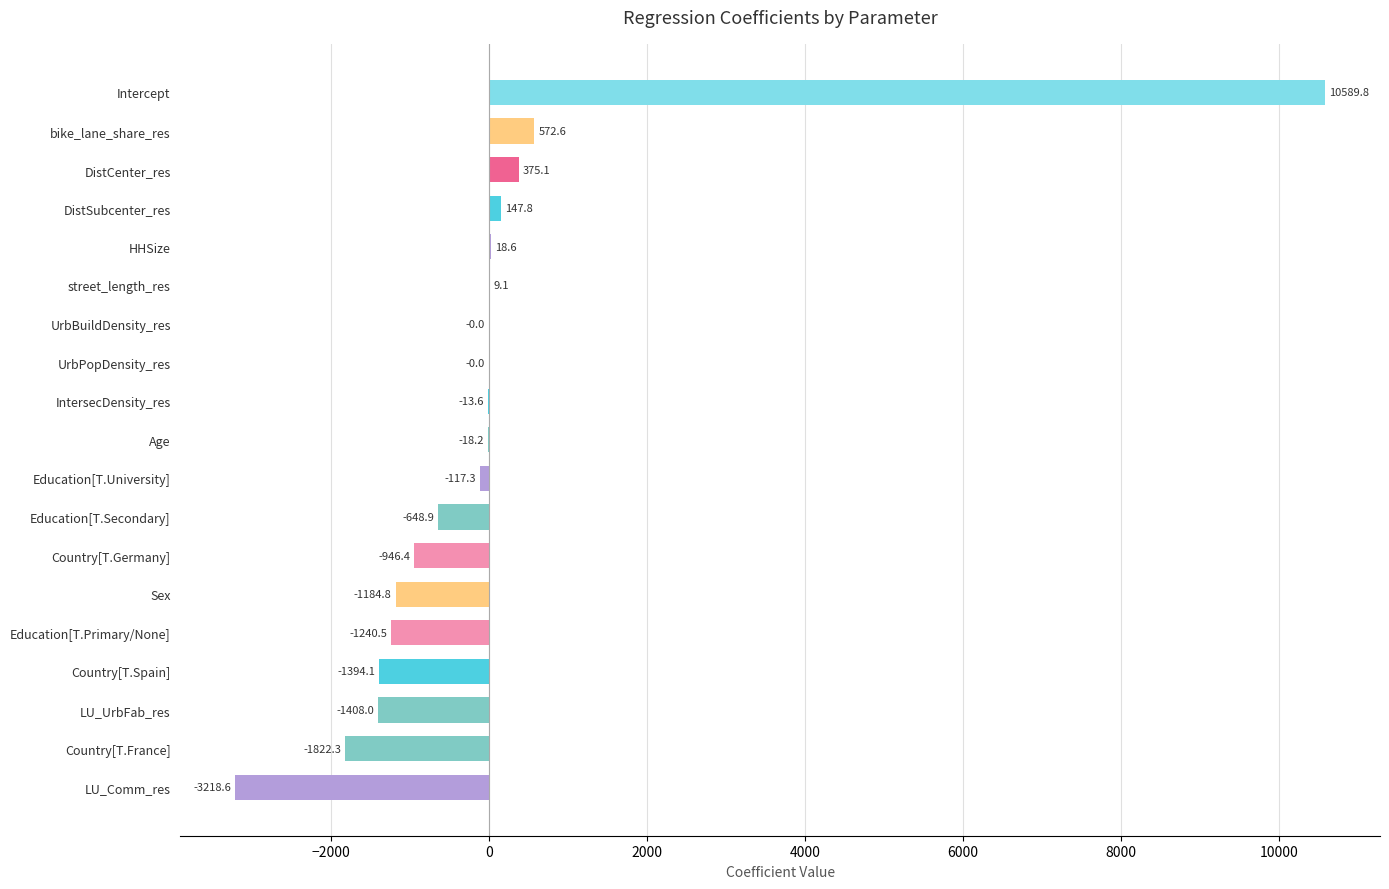

Which has a higher value, UrbBuildDensity_res or DistCenter_res?

DistCenter_res